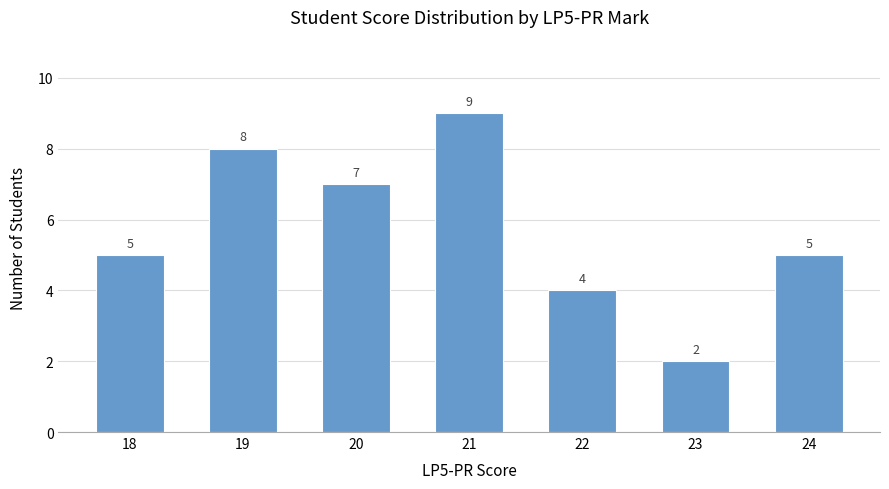

Read the value at 18.

5